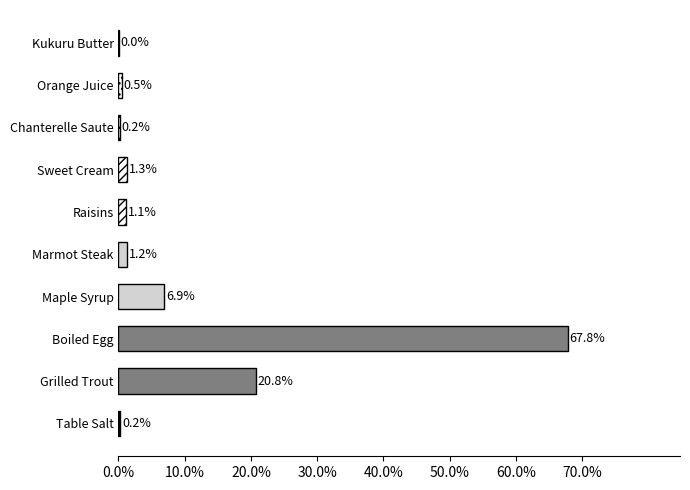

What is the average value?

10.0